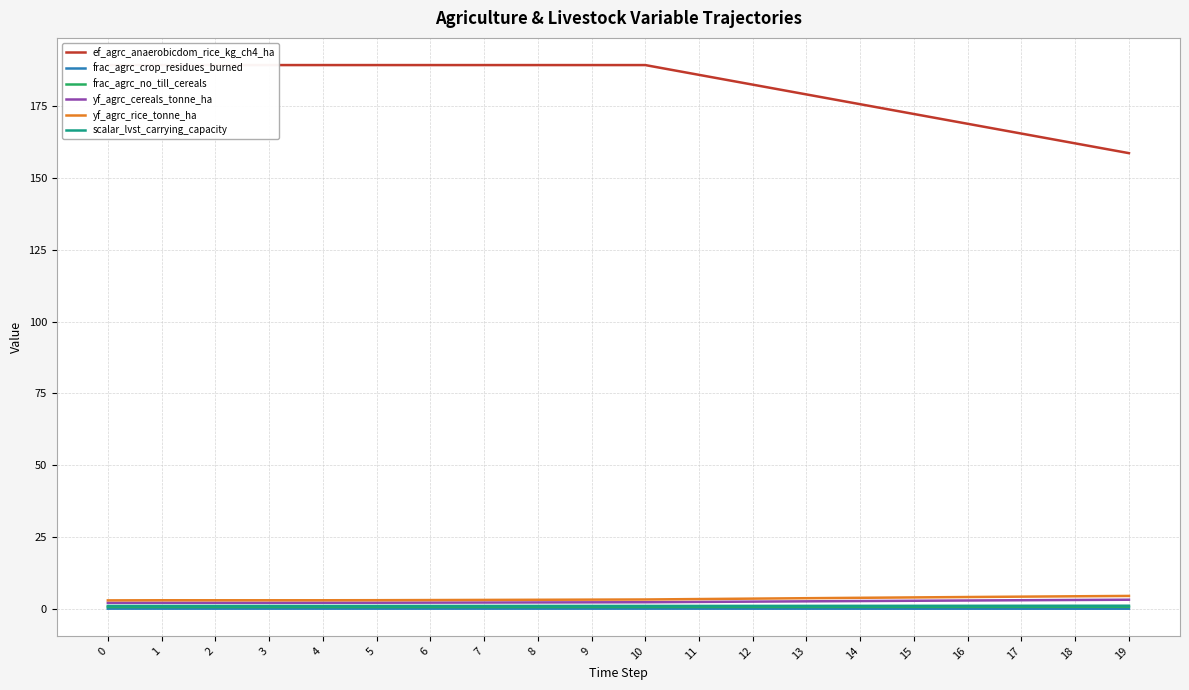

Rank the categories by yf_agrc_rice_tonne_ha value from highest to lowest.

19, 18, 17, 16, 15, 14, 13, 12, 11, 10, 9, 8, 7, 6, 5, 1, 4, 2, 3, 0